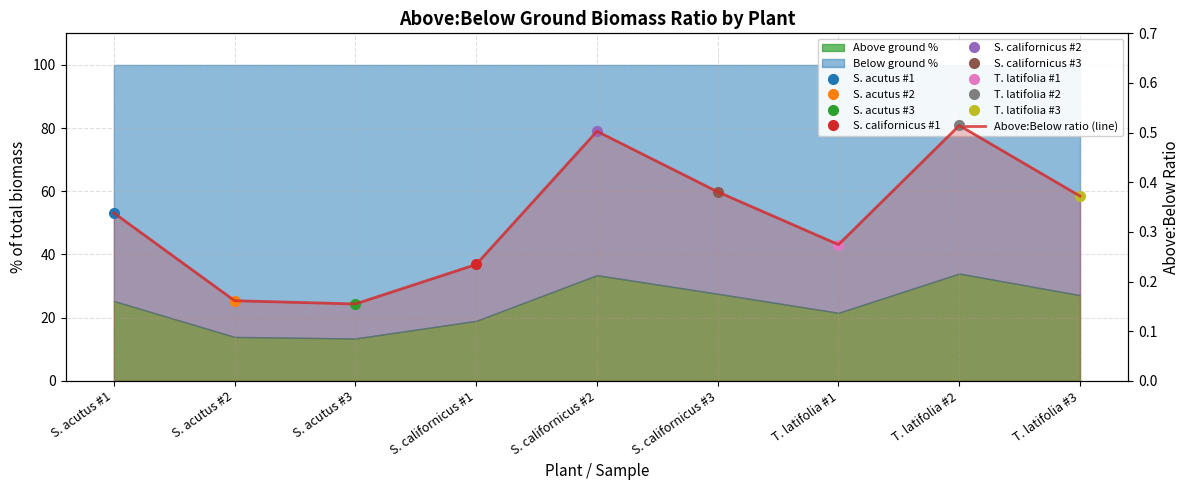

True or false: the data has more than 1 interior local peaks.

True